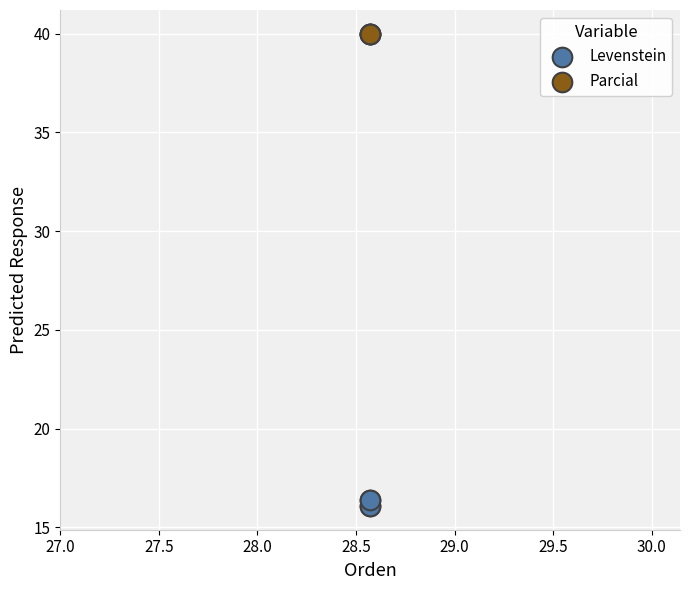

What are all the series names shown in the legend?

Levenstein, Parcial